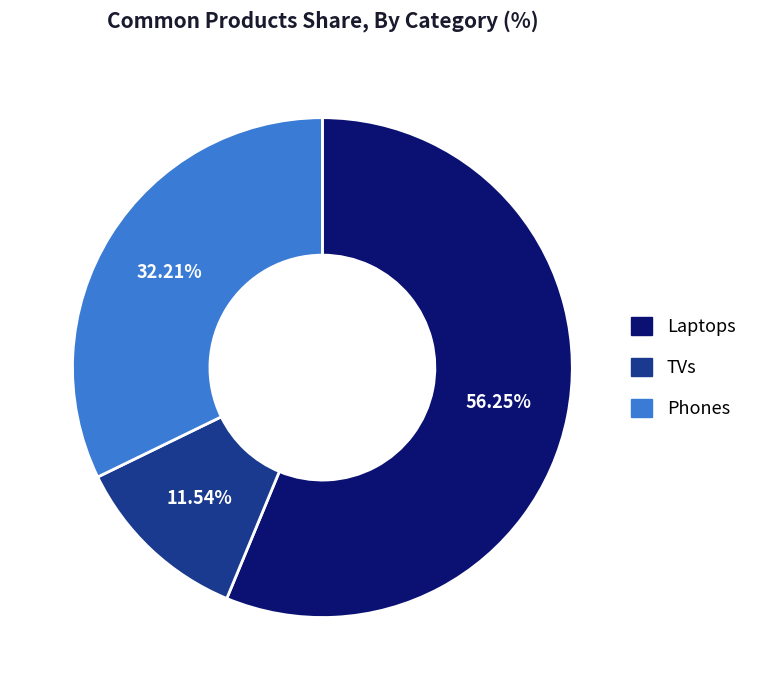

What percentage is the Laptops slice, to the nearest percent?

56%